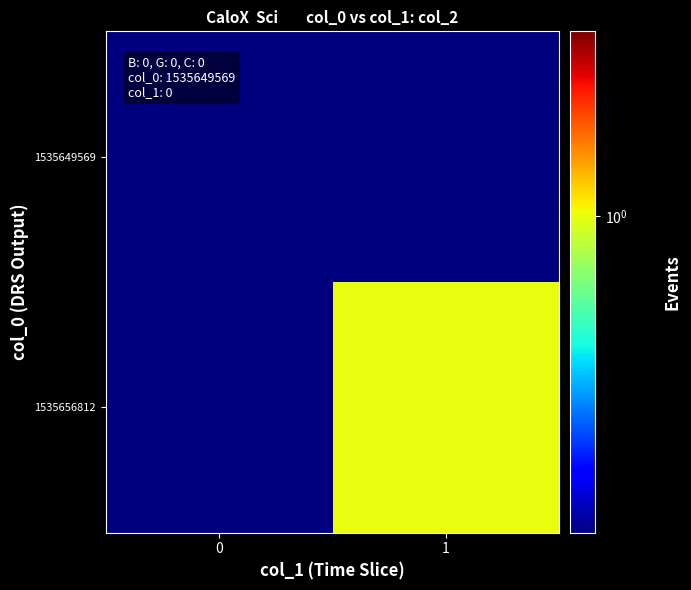

How many data points does each series have?

2